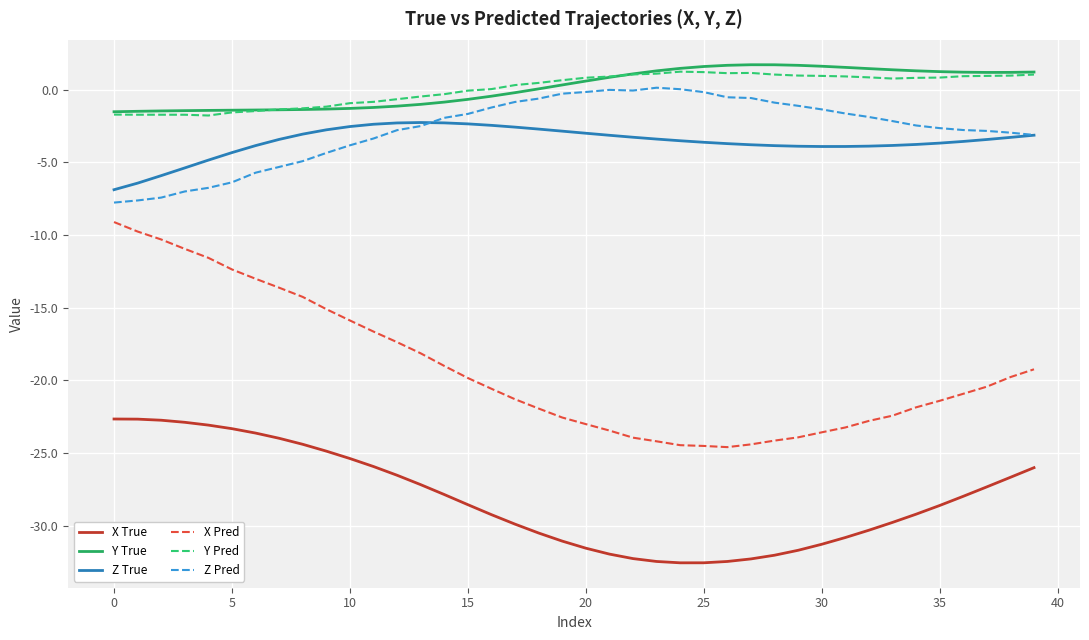

What is the smallest value displayed?

-32.6